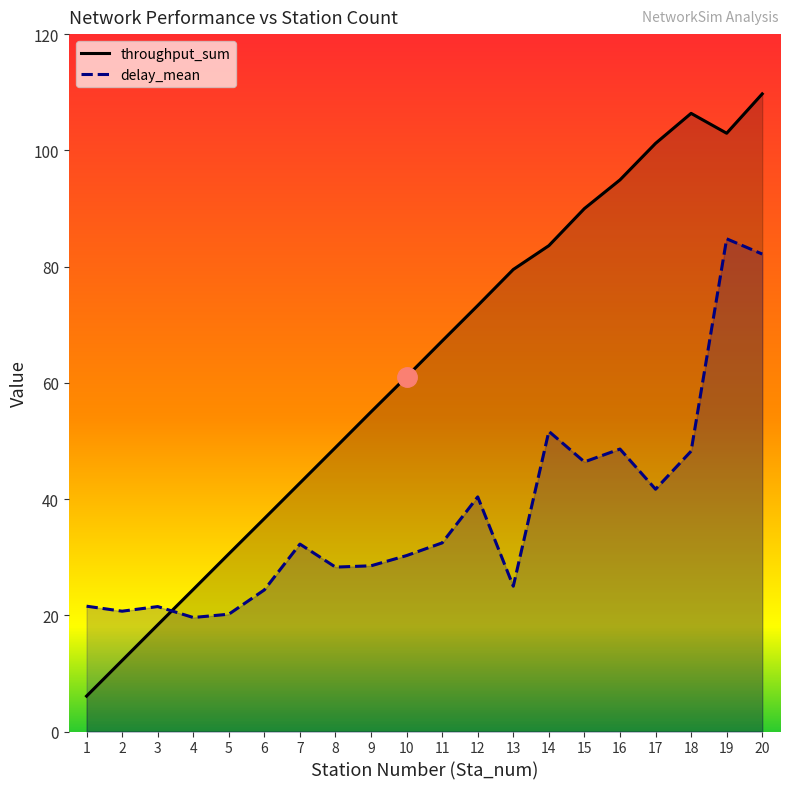

Is the value of throughput_sum at 17 greater than the value of delay_mean at 8?

Yes